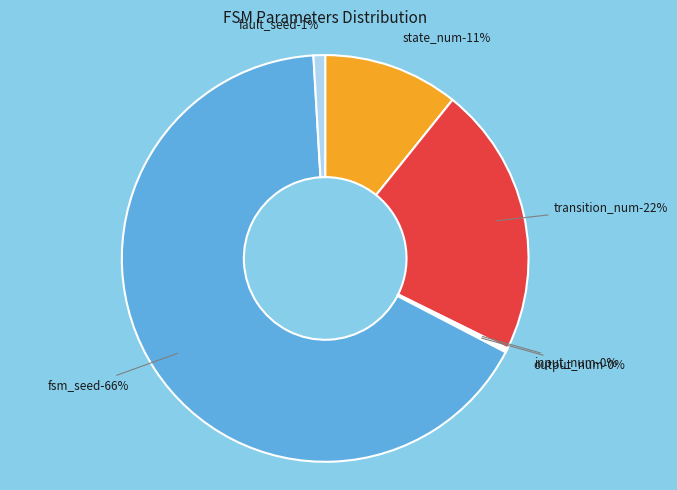

What is the change in value from output_num to fsm_seed?

+788